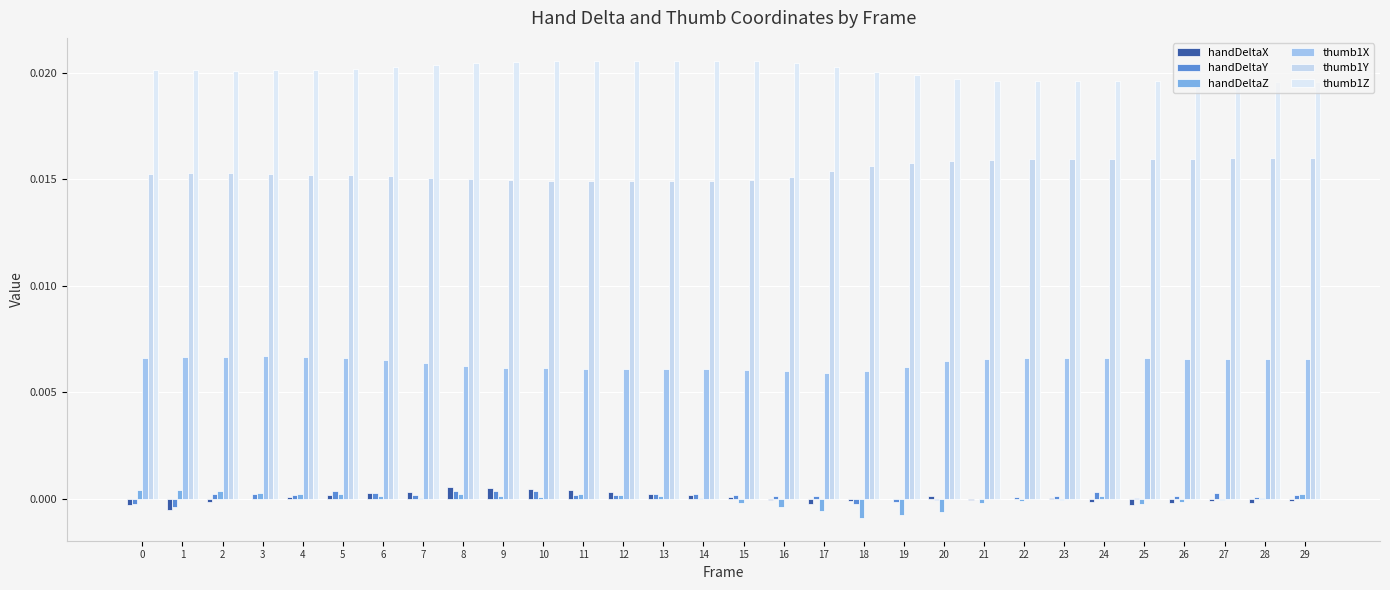

Are the bars horizontal?

No